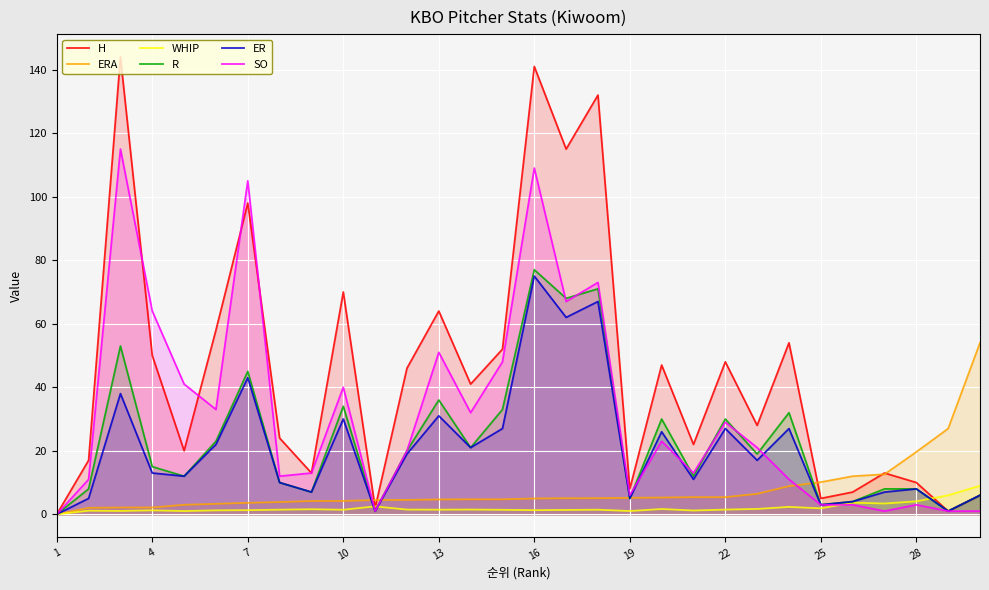

True or false: WHIP has more than 0 points higher than both neighbors.

True